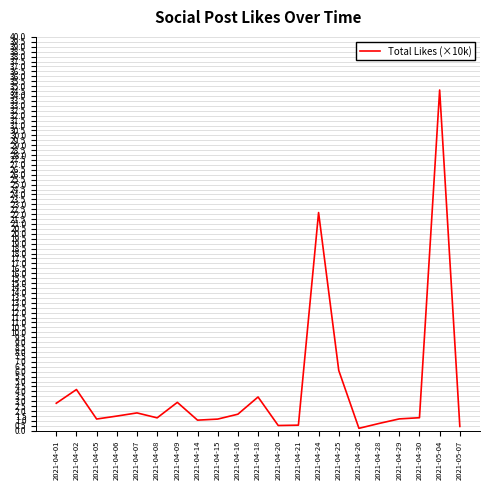

What is the greatest value displayed?

34.6